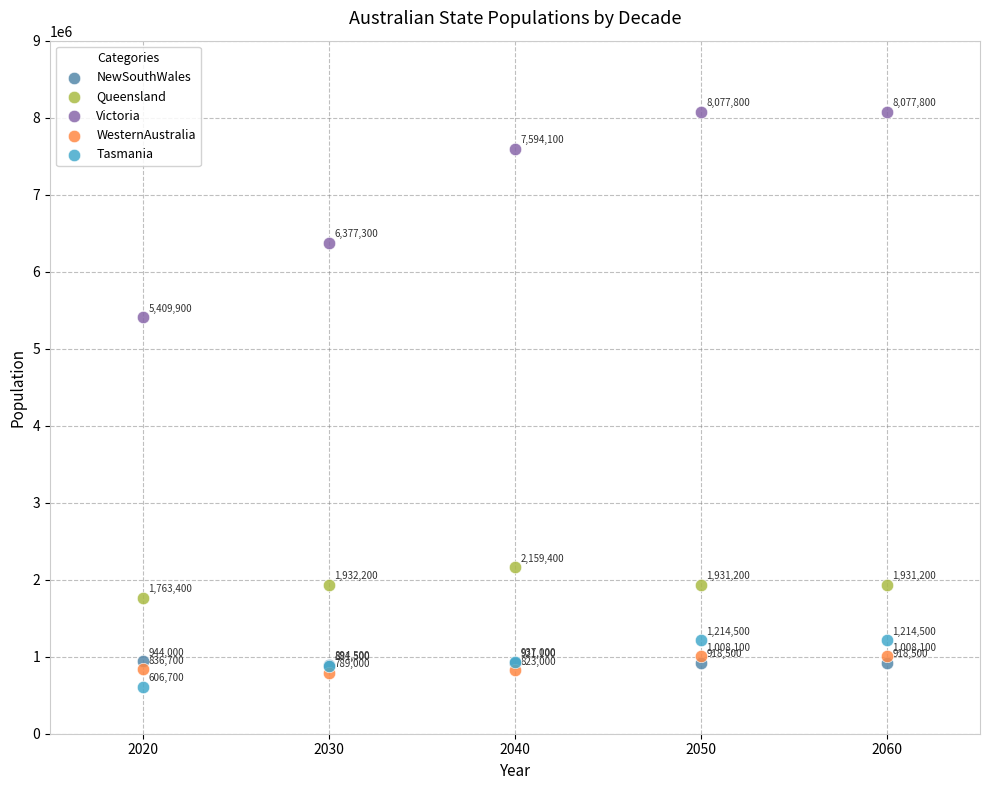

What are all the series names shown in the legend?

NewSouthWales, Queensland, Victoria, WesternAustralia, Tasmania